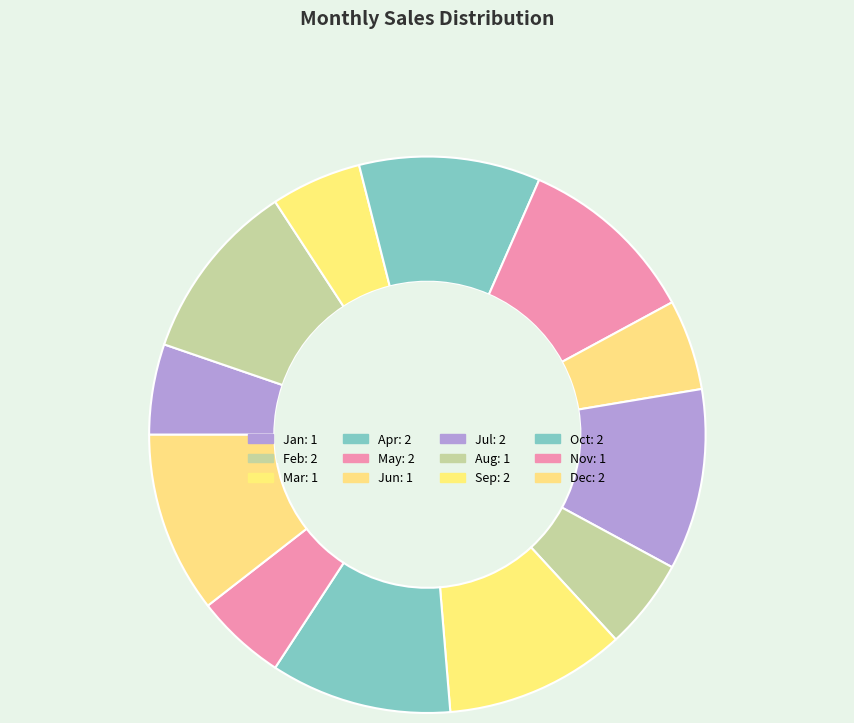

To the nearest percent, what portion does Jan represent?

5%